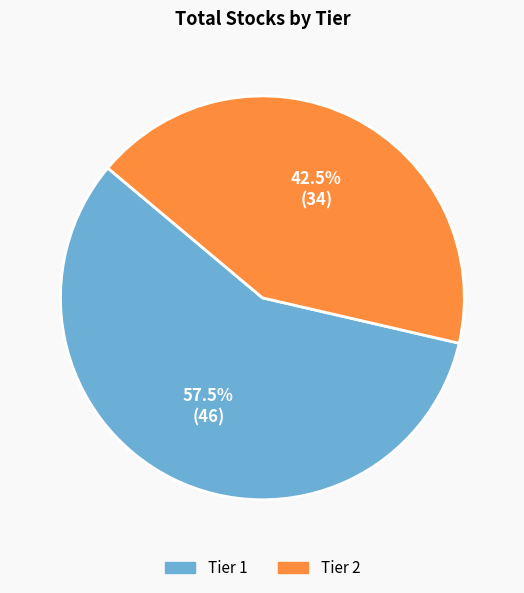

Which category has the biggest portion of the pie?

Tier 1